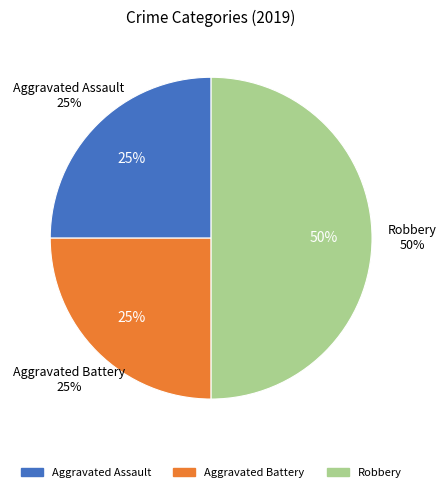

Combined, do Robbery and Aggravated Battery account for over 50%?

Yes